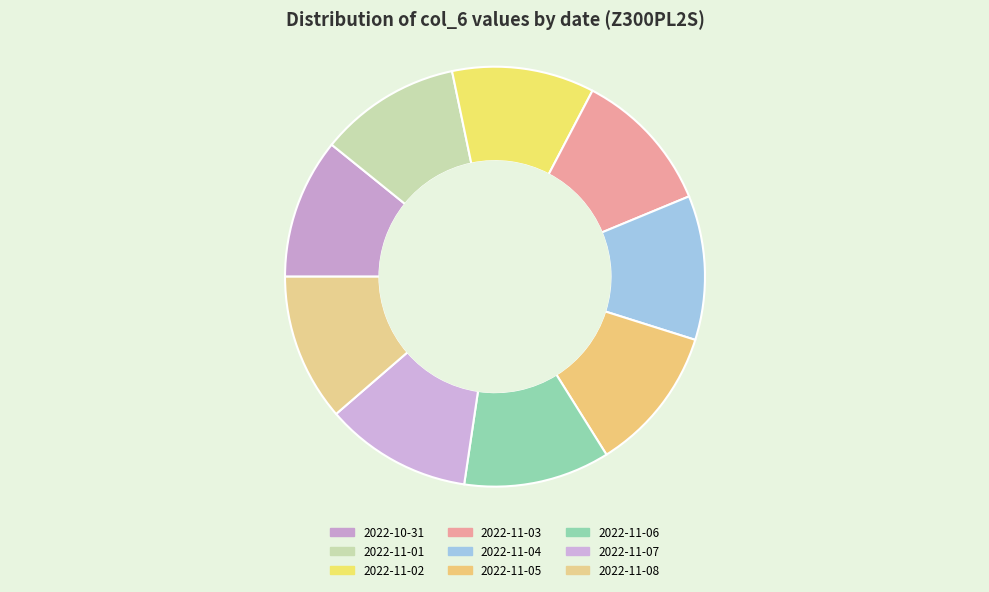

The 2022-11-03 slice represents 1% of the pie. True or false?

False